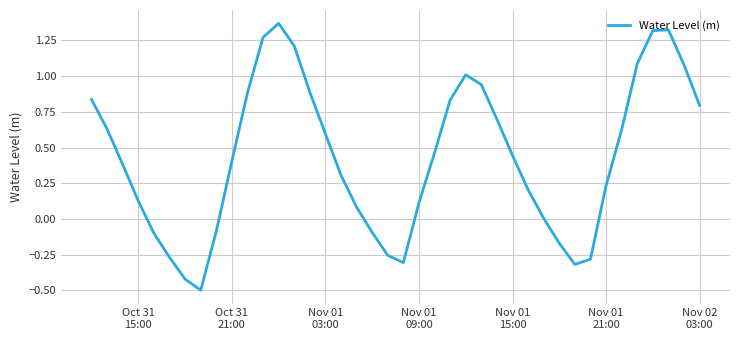

What is the smallest value displayed?

-0.5